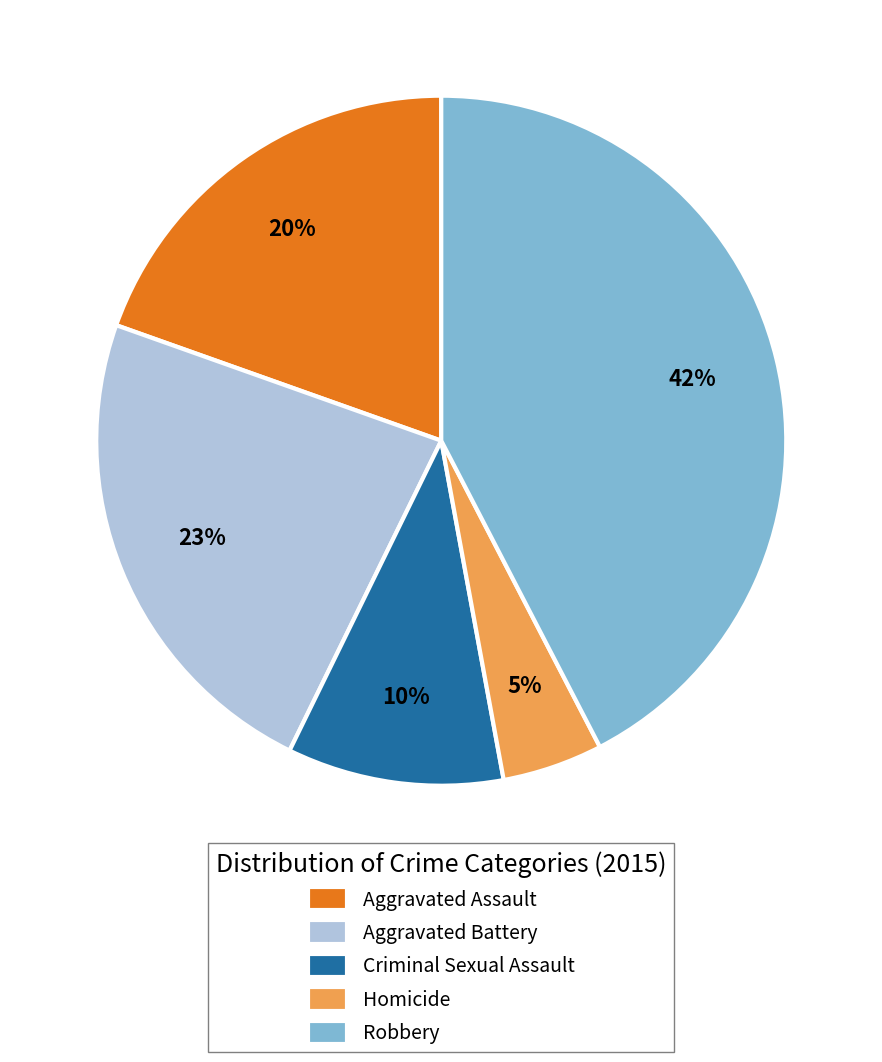

Between Aggravated Battery and Criminal Sexual Assault, which is larger?

Aggravated Battery